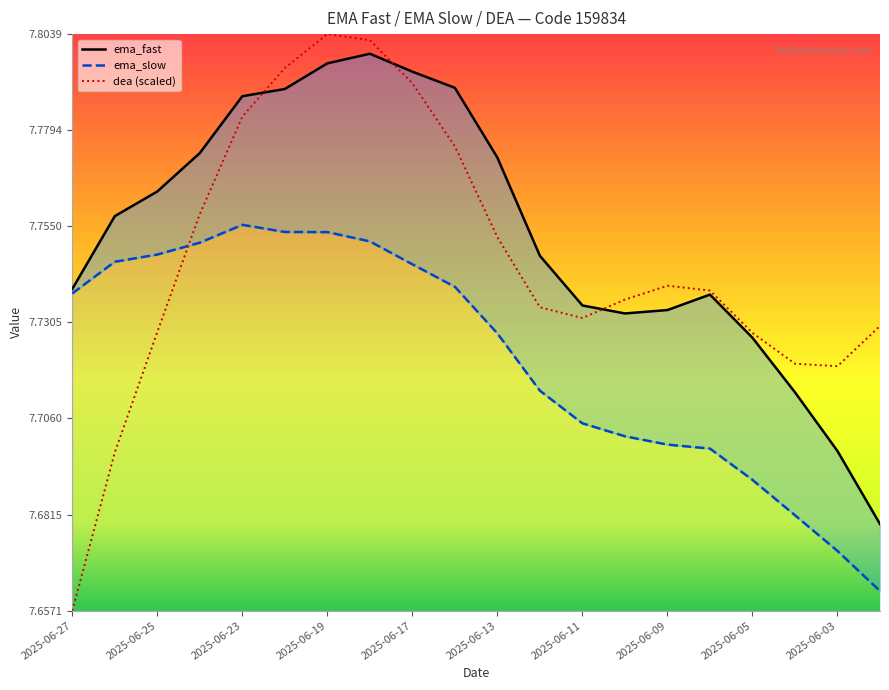

What is the minimum value shown in the chart?

7.7